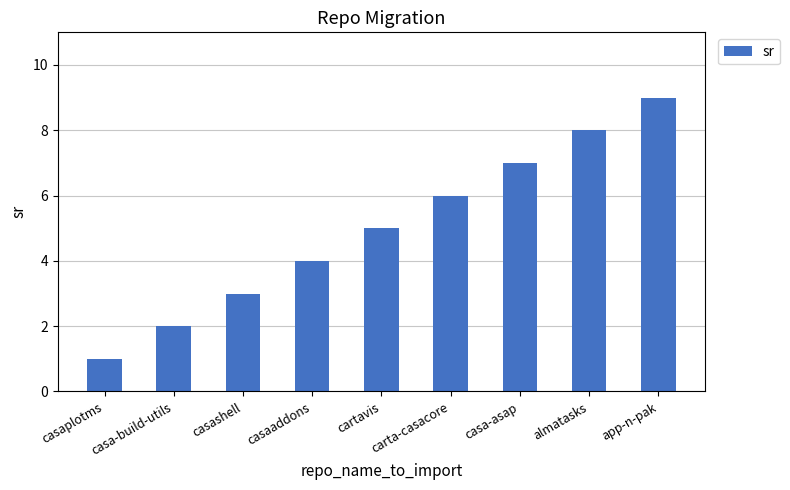

What is the label of the 1st bar from the right?

app-n-pak